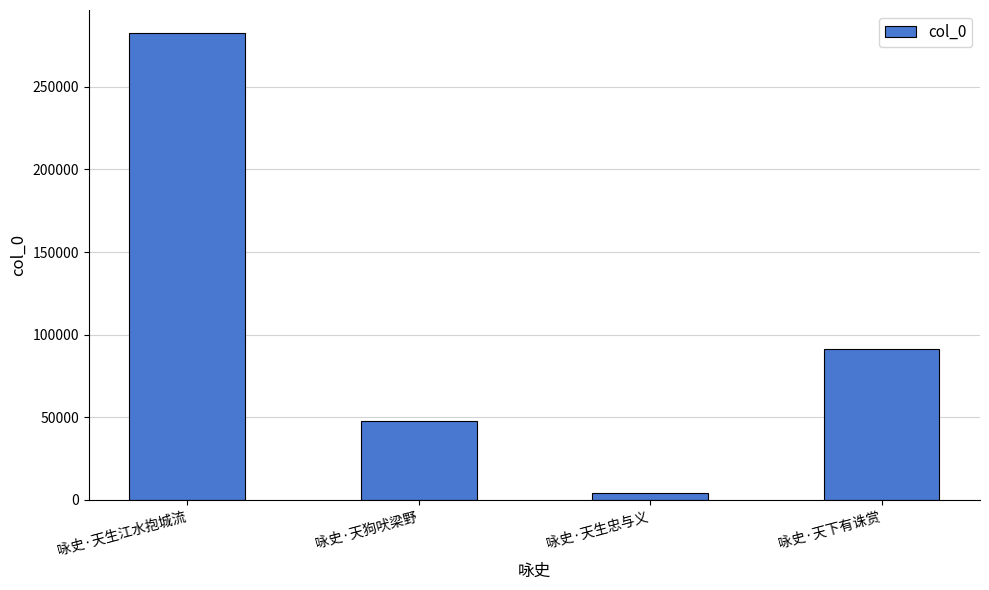

Does the chart contain any negative values?

No